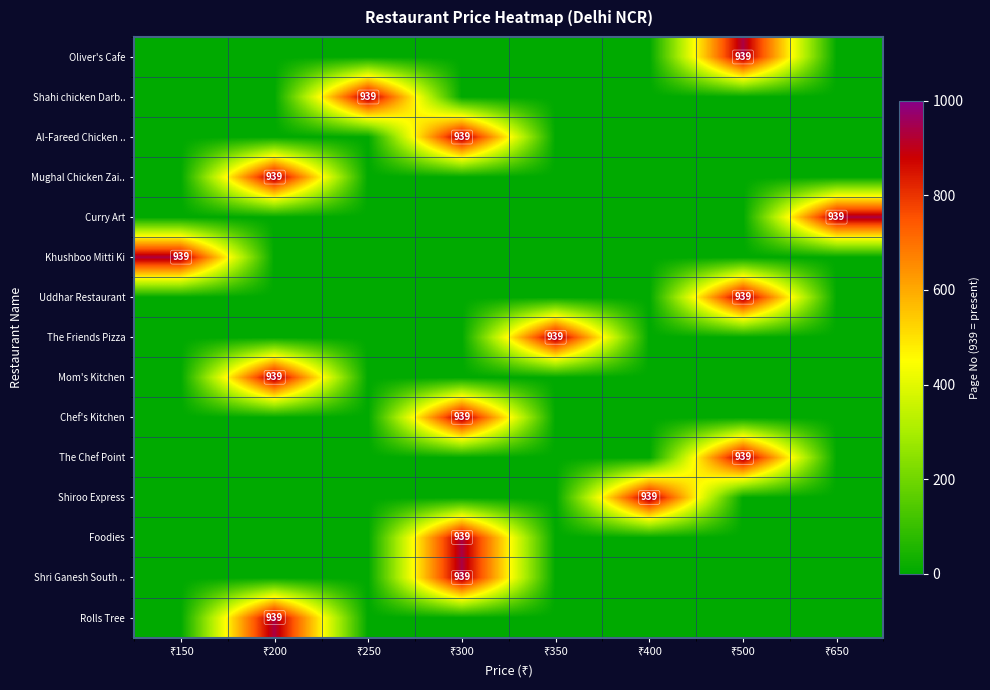

At ₹150, list the series in order from largest to smallest.

Khushboo Mitti Ki, Oliver's Cafe, Shahi chicken Darb.., Al-Fareed Chicken .., Mughal Chicken Zai.., Curry Art, Uddhar Restaurant, The Friends Pizza, Mom's Kitchen, Chef's Kitchen, The Chef Point, Shiroo Express, Foodies, Shri Ganesh South .., Rolls Tree